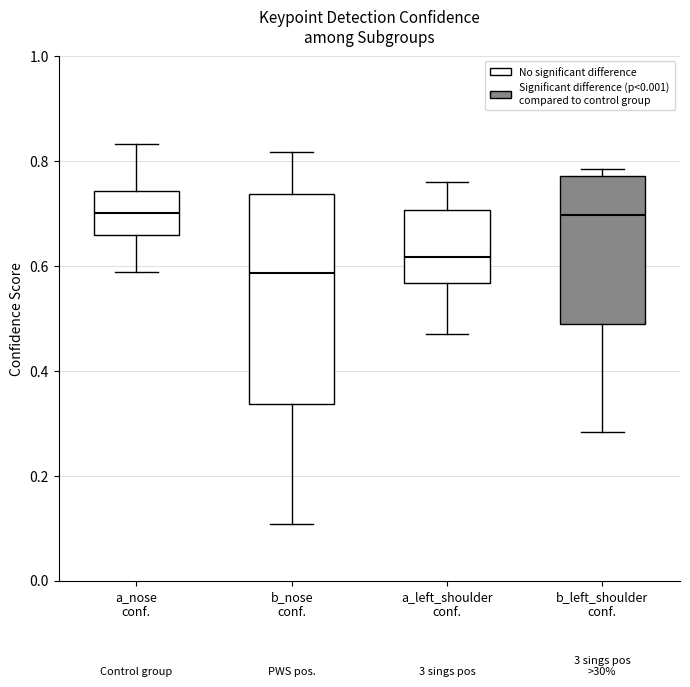

Which box is the tallest, from its lower edge to its upper edge?

b_nose conf.